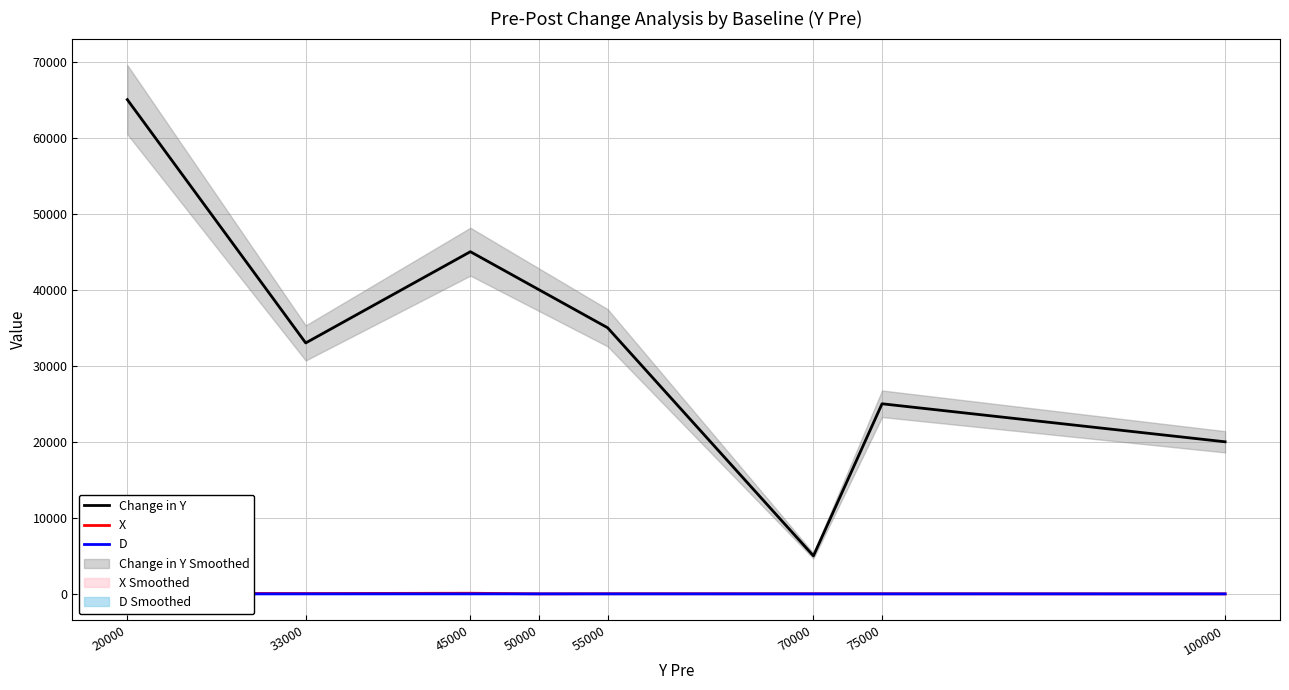

Reading right to left, transcribe all the data shown in this chart.

Change in Y: 20000	25000	5000	35000	40000	45000	33000	65000
X: 0	15	16	20	6	85	45	77
D: 0	1	0	1	0	1	0	0